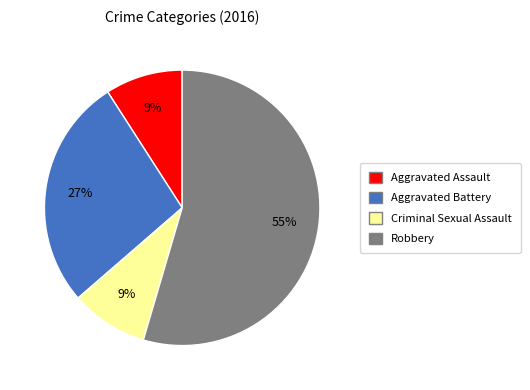

Count the number of slices in the pie.

4